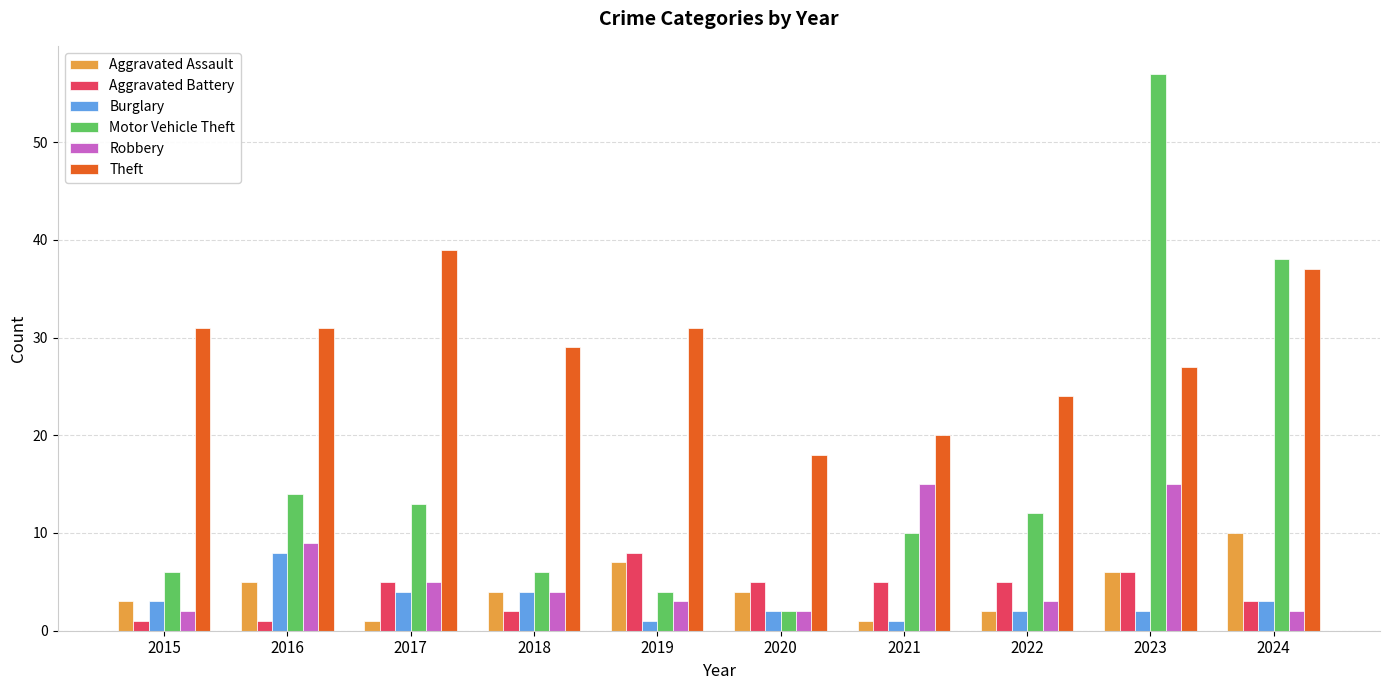

Which series has the largest total across all categories?

Theft